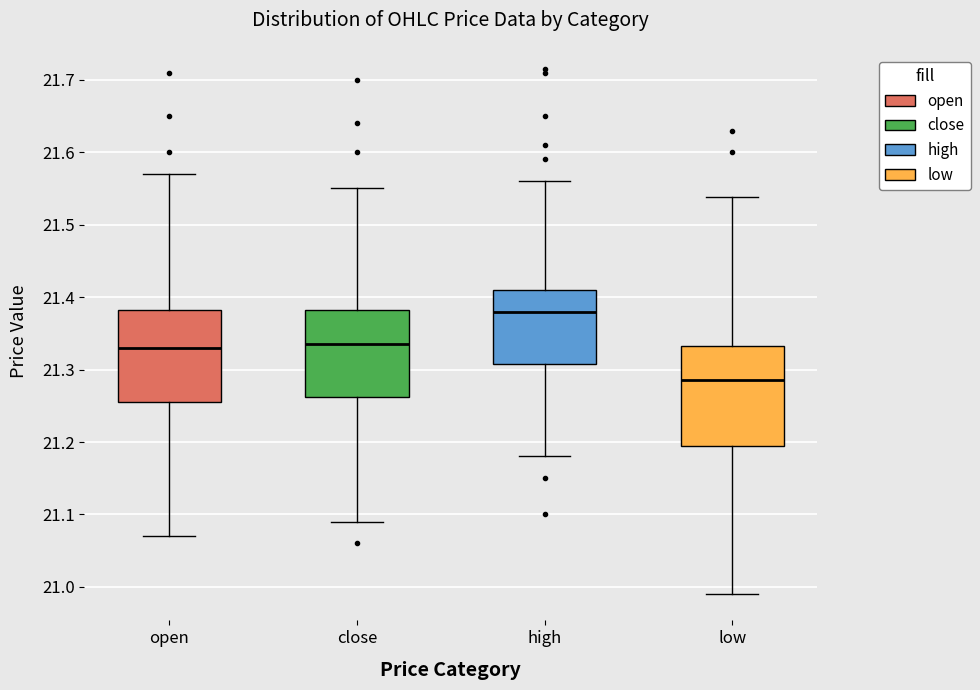

Which box's median line is the highest?

high